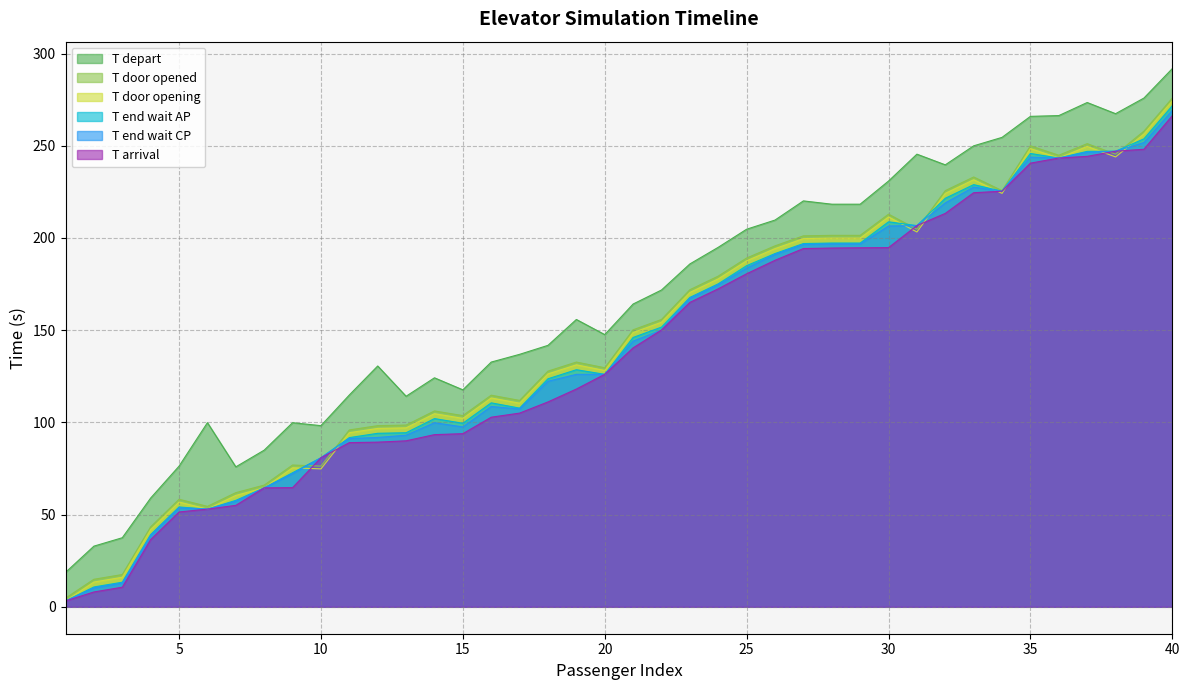

Where is T end wait CP nearest to the value 136?

21